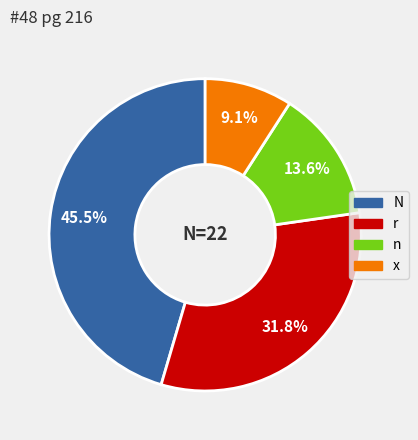

How many slices are in this pie chart?

4